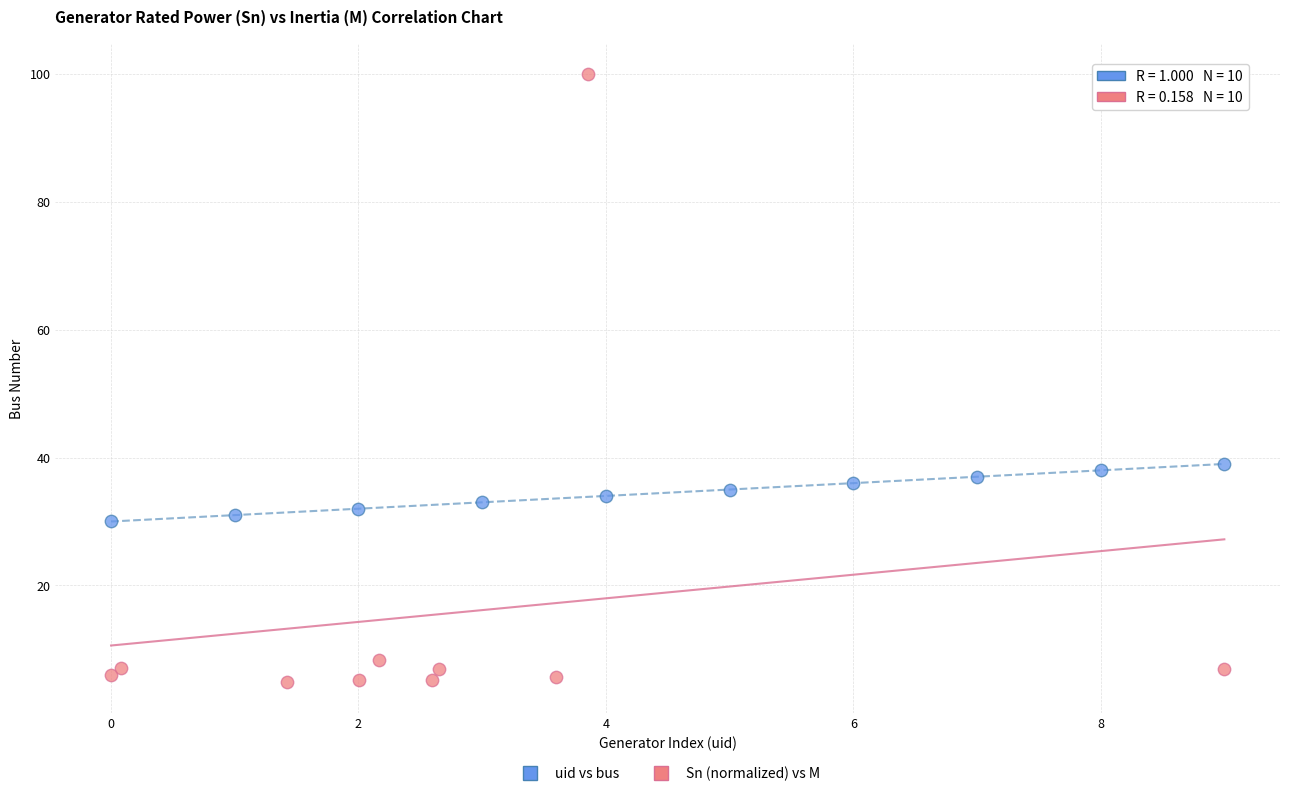

Which series contains the lowest Y value?

Sn (normalized) vs M